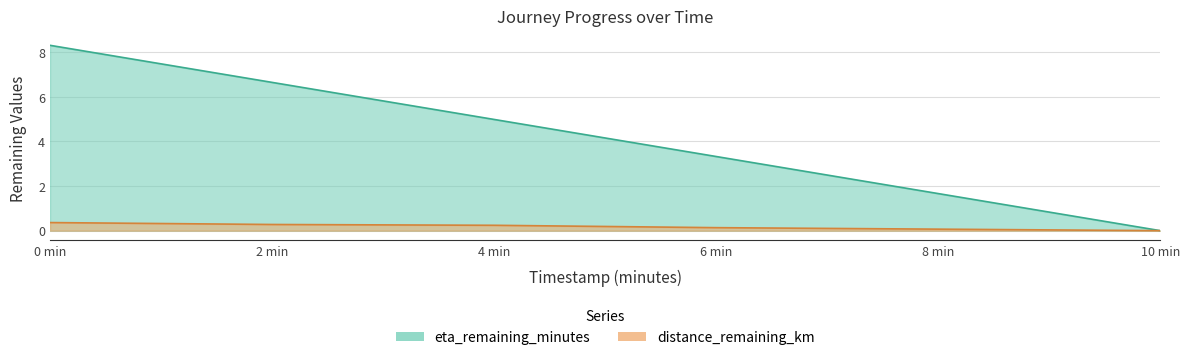

What are all the series names shown in the legend?

distance_remaining_km, eta_remaining_minutes